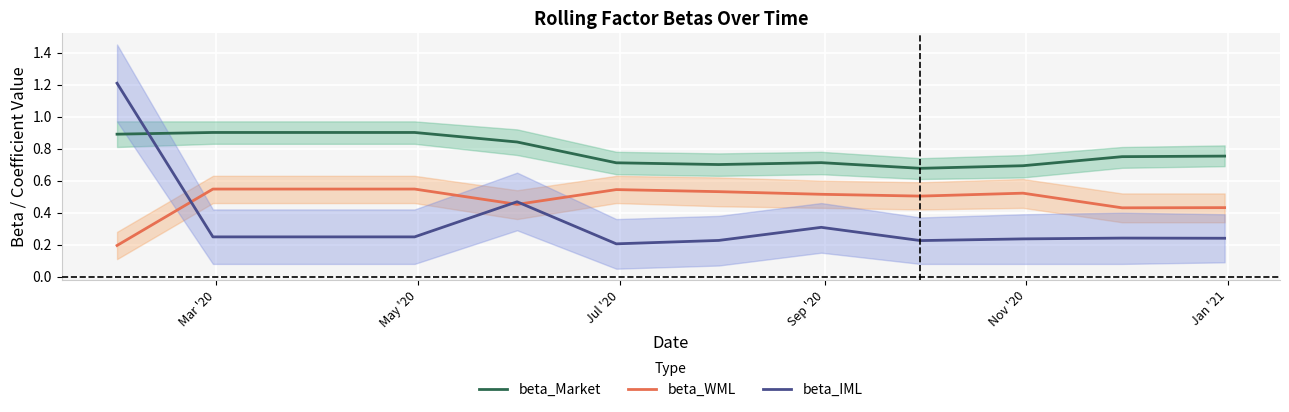

How many times do beta_Market and beta_IML cross each other?

1